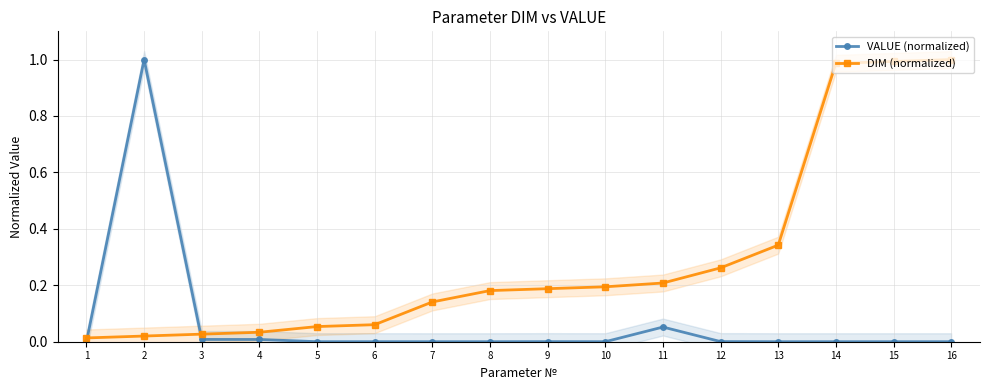

Does the chart display data point markers on the line(s)?

Yes